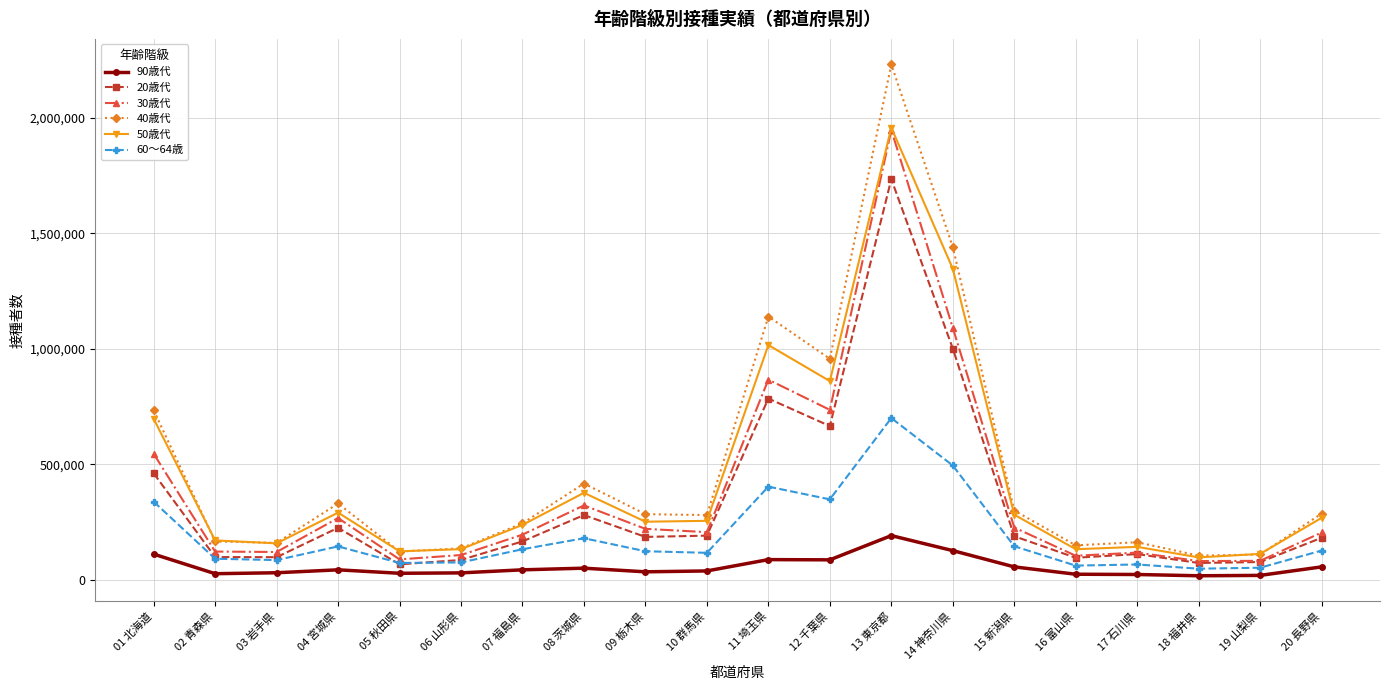

Which series has the largest total across all categories?

40歳代